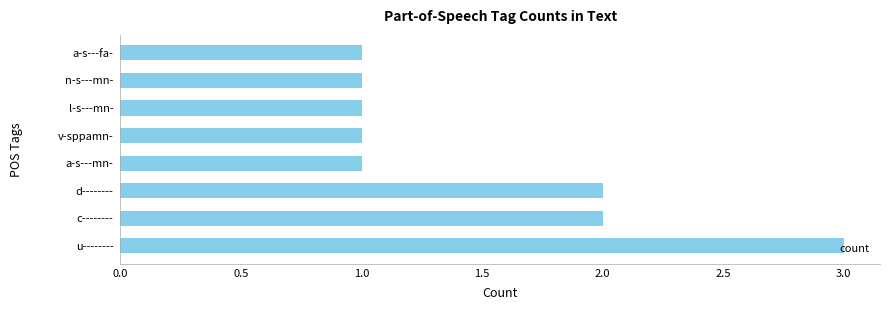

At which category does the chart reach its peak across all series?

u--------